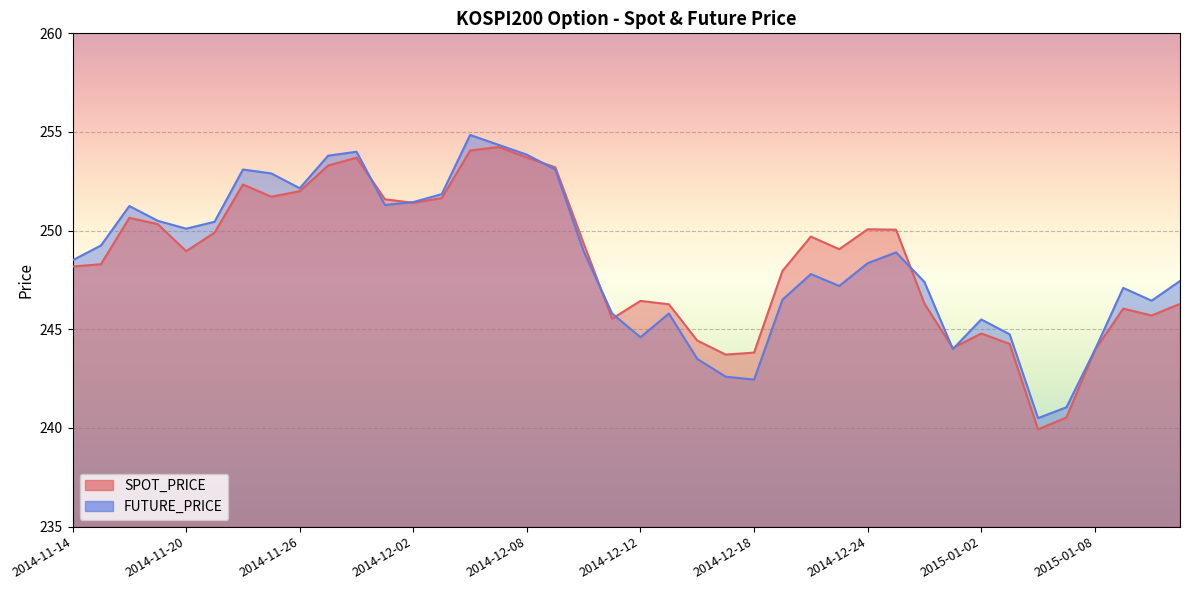

How many times do SPOT_PRICE and FUTURE_PRICE cross each other?

8